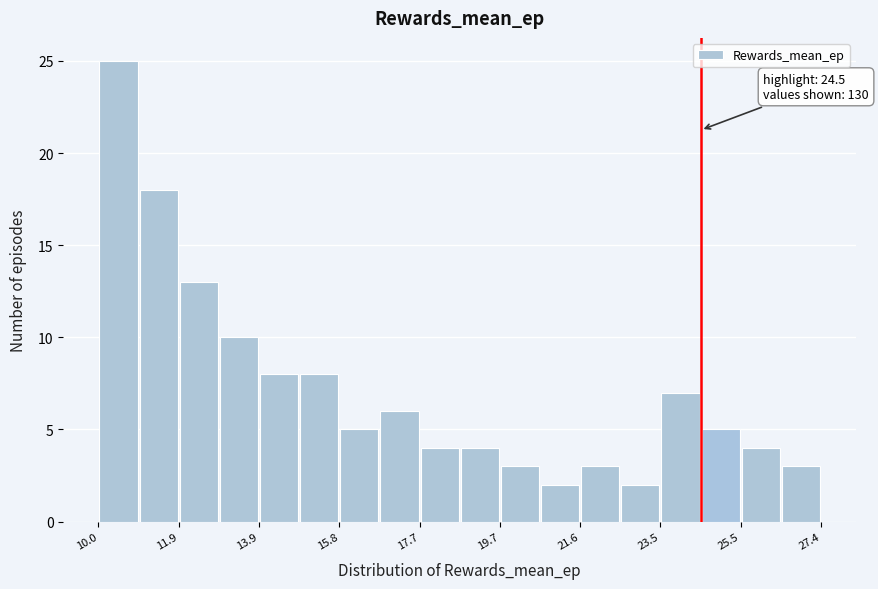

Over which range of the x-axis is the bar tallest?

10.0 to 11.0